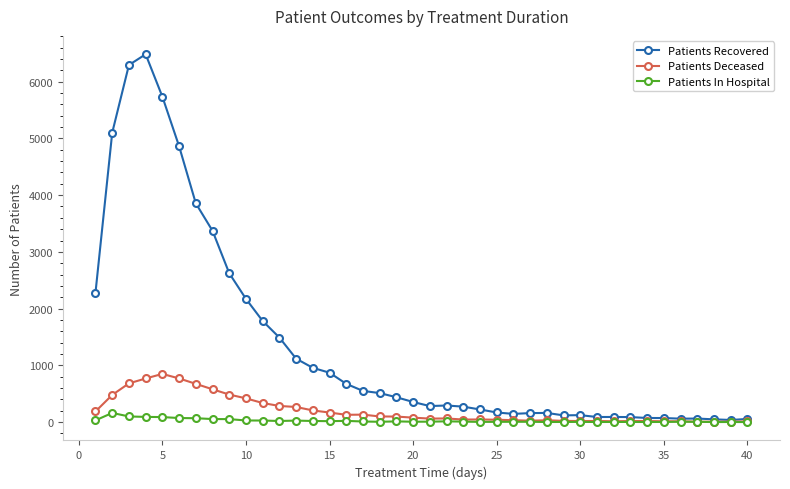

What is the difference between the second highest and second lowest values in the Patients Recovered series?

6246